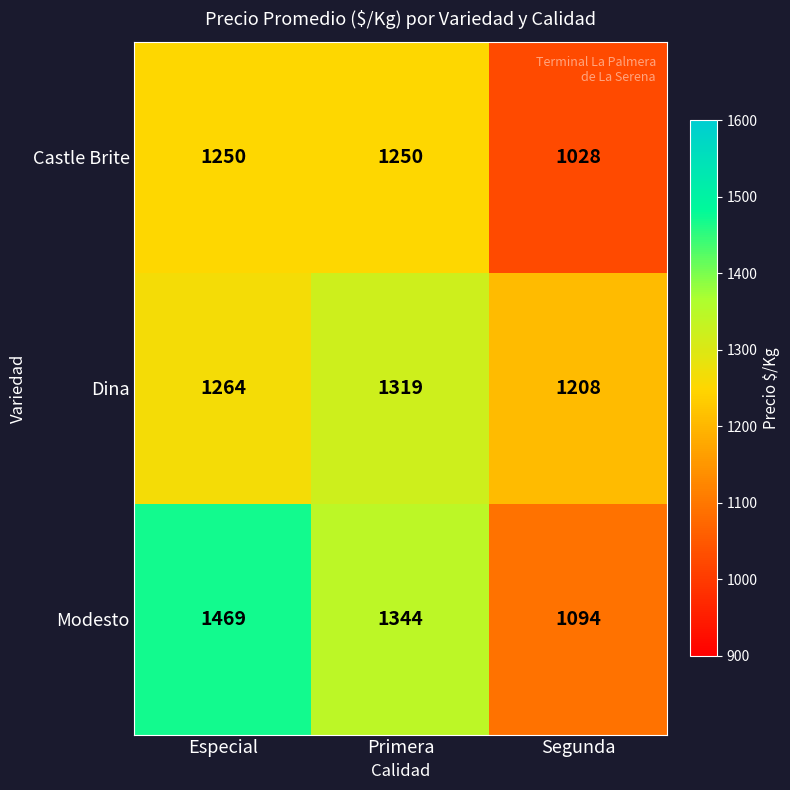

Count the number of data series in this chart.

3